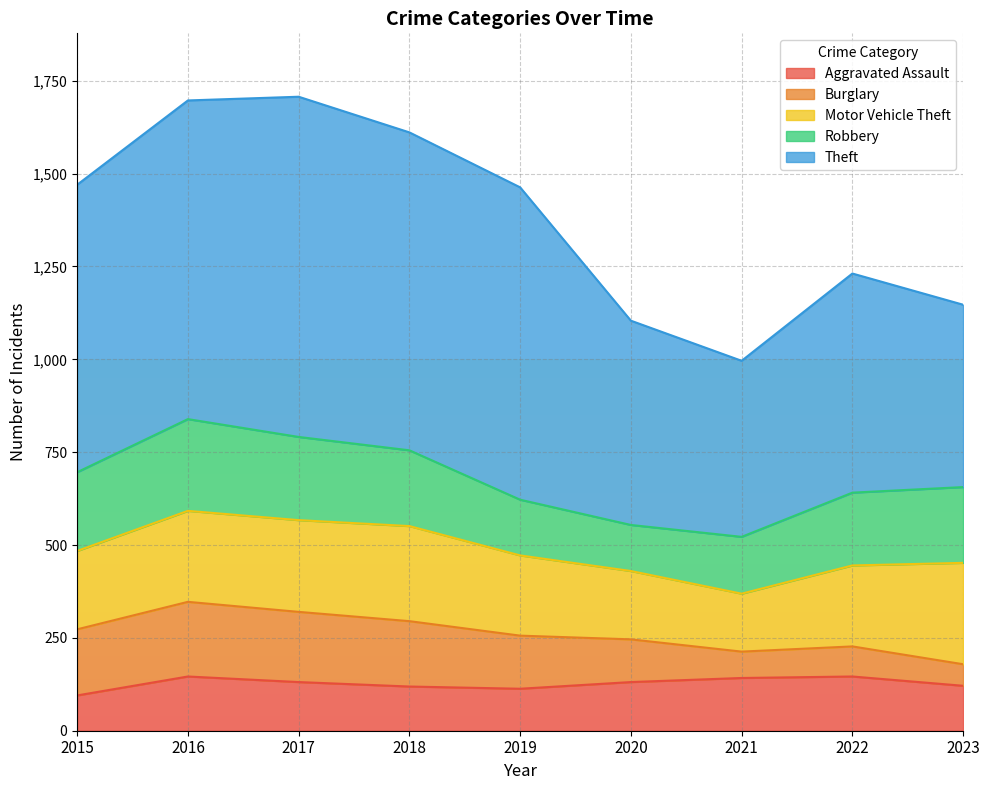

Rank the series by their maximum value, from highest to lowest.

Theft, Motor Vehicle Theft, Robbery, Burglary, Aggravated Assault